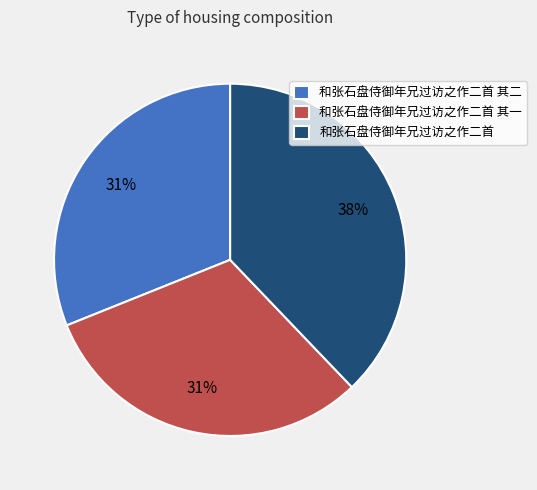

Combined, do 和张石盘侍御年兄过访之作二首 其一 and 和张石盘侍御年兄过访之作二首 account for over 50%?

Yes